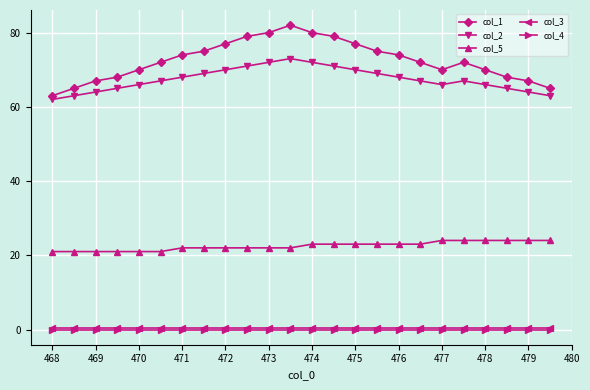

In col_2, how many points are lower than both neighbors (excluding endpoints)?

1